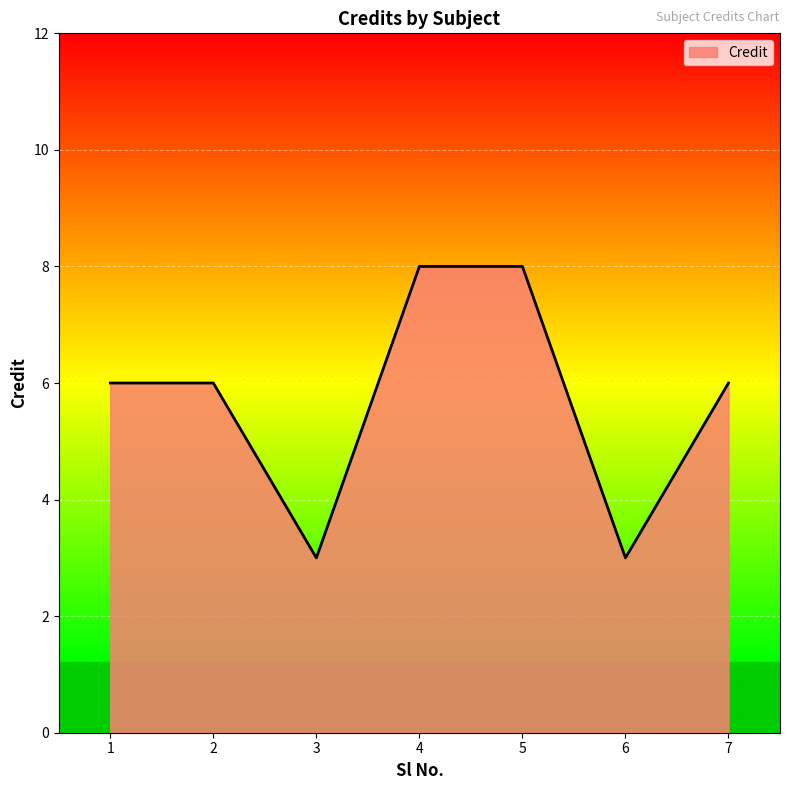

How many series are shown in this chart?

1